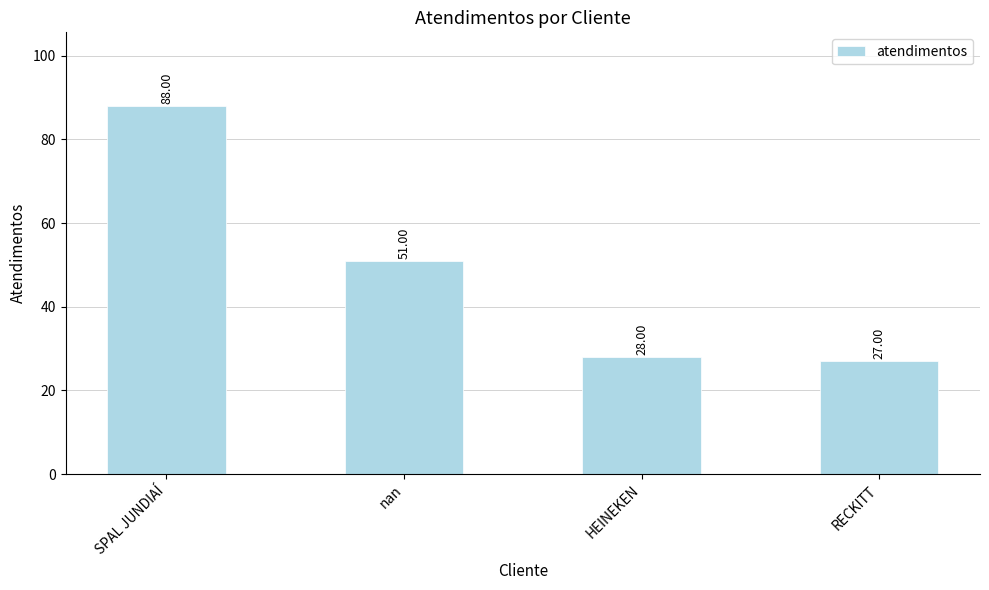

What is the difference between the maximum and minimum values?

61